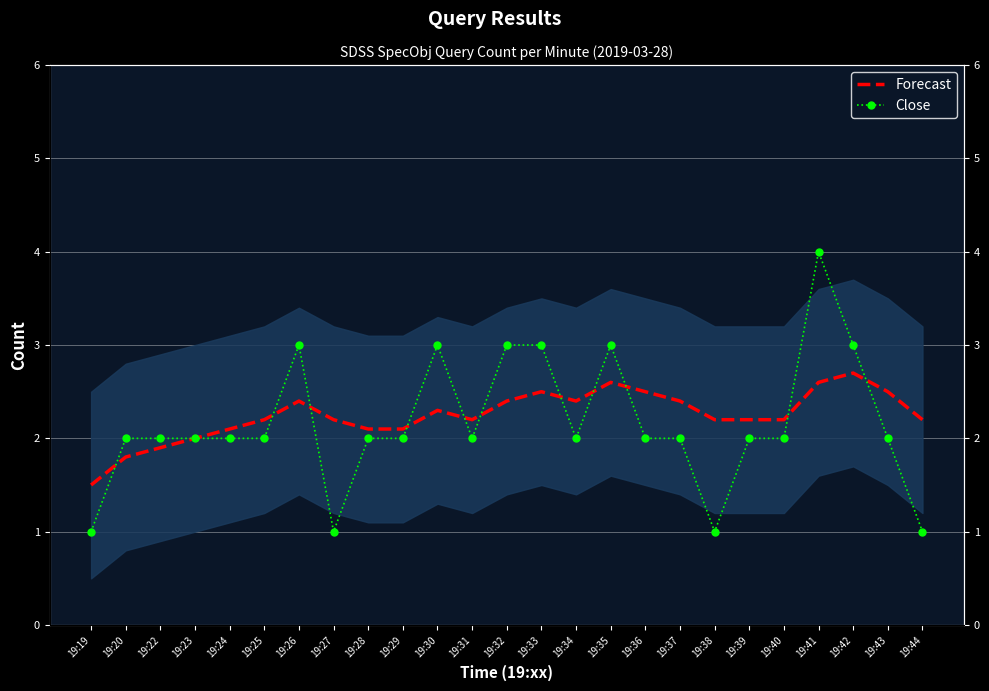

In Close, how many points are higher than both neighbors (excluding endpoints)?

4